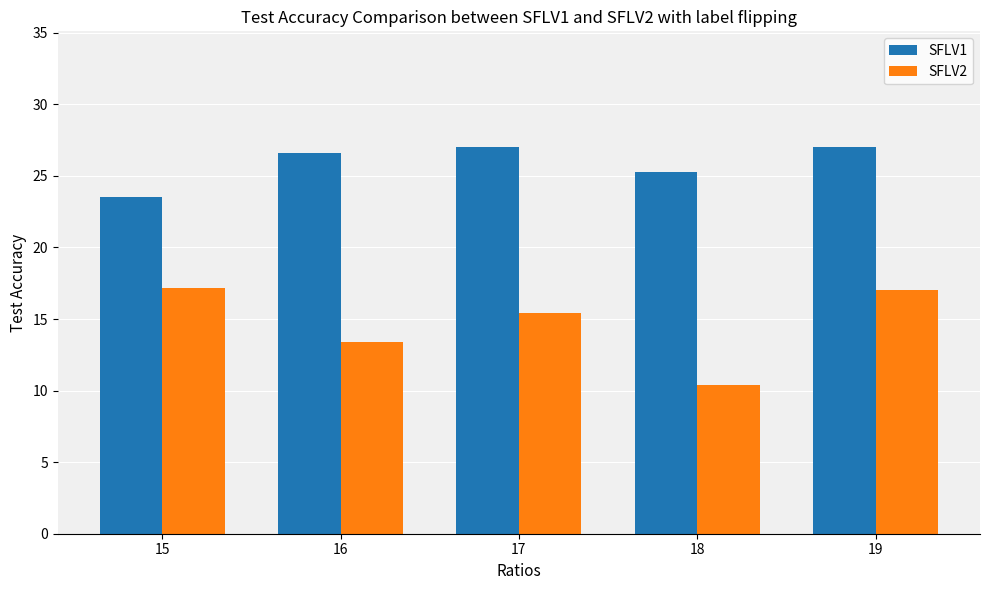

Reading right to left, extract all data points from this chart.

SFLV1: 27.0	25.3	27.0	26.6	23.5
SFLV2: 17.0	10.4	15.4	13.4	17.2